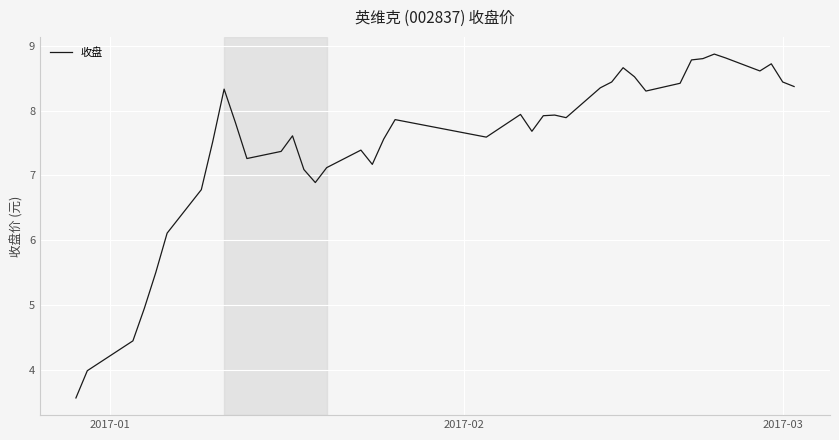

What is the greatest value displayed?

8.9